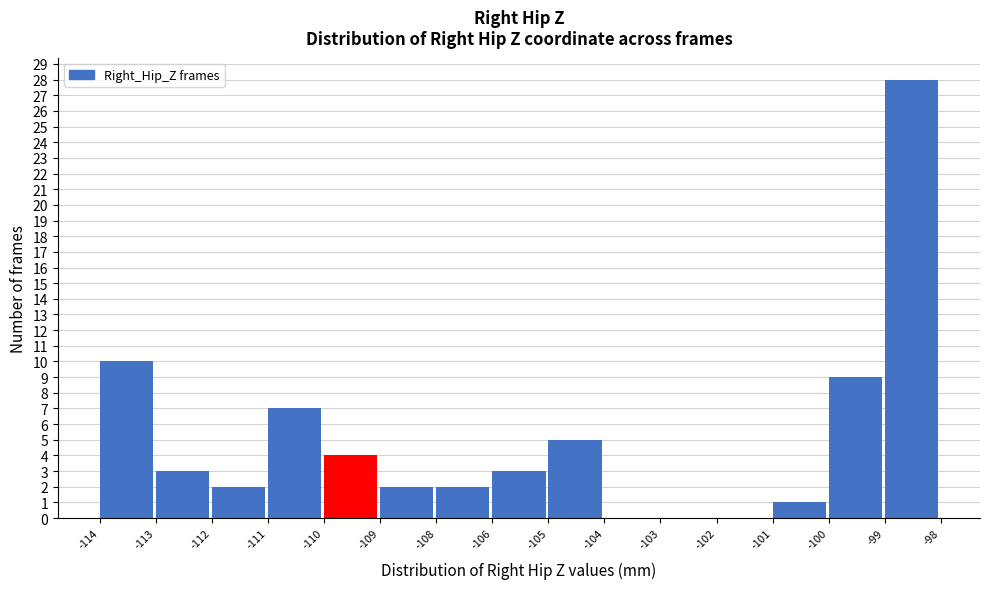

What is the sum of all values?

76